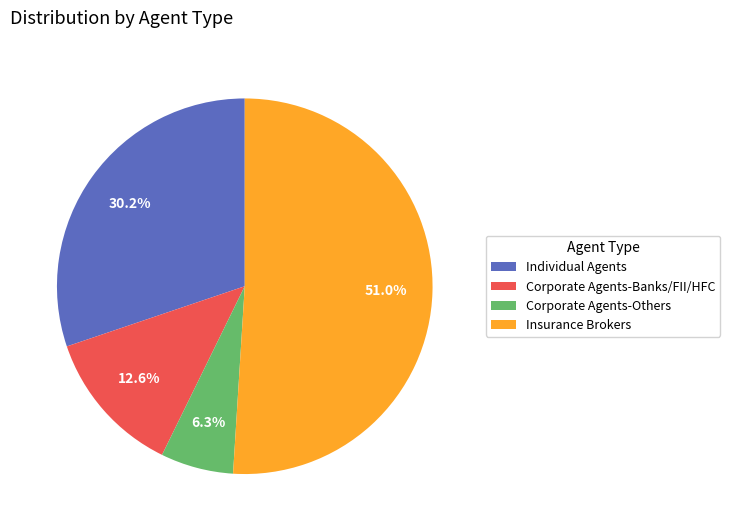

Approximately how many times larger is the value at Individual Agents compared to Corporate Agents-Others?

4.8